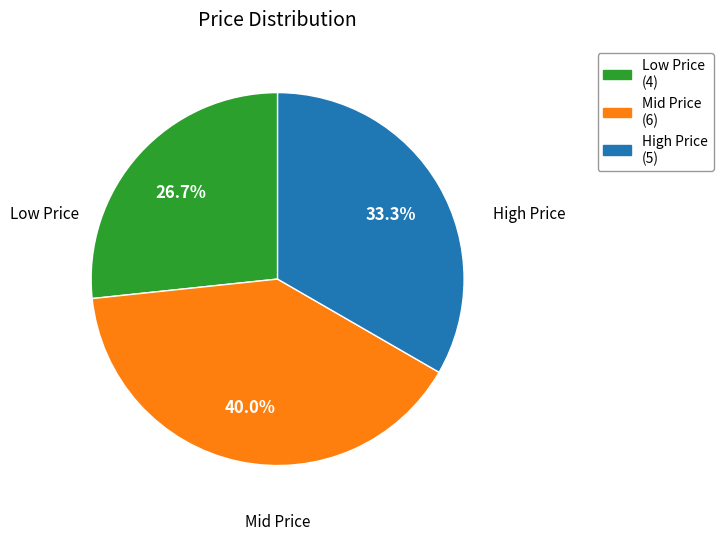

How many slices are in this pie chart?

3